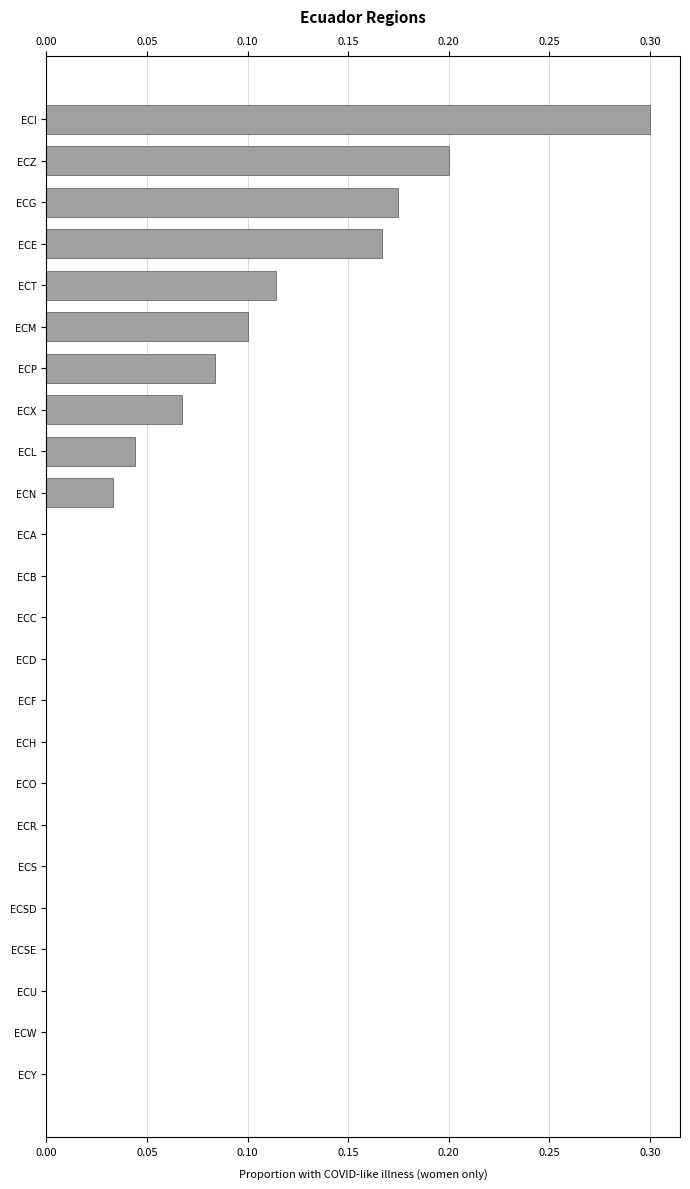

What position from the right is ECE?

21